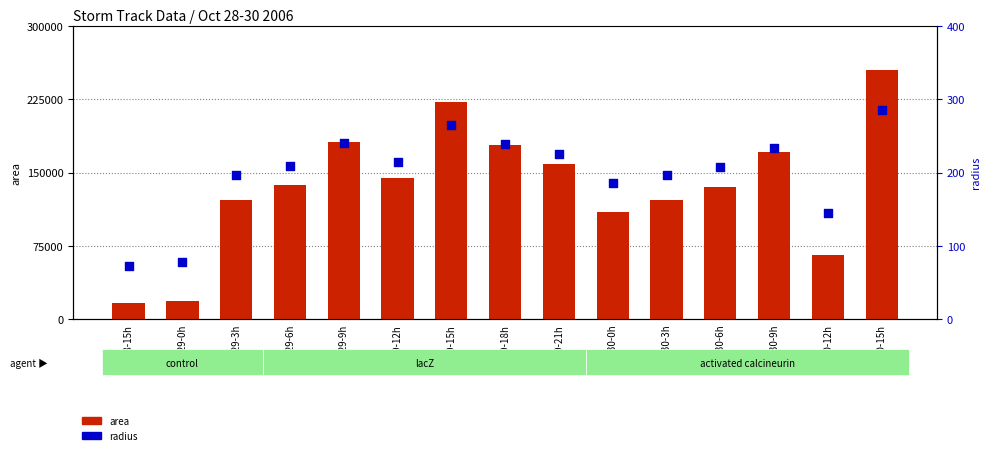

Which series has the widest spread of Y values?

area